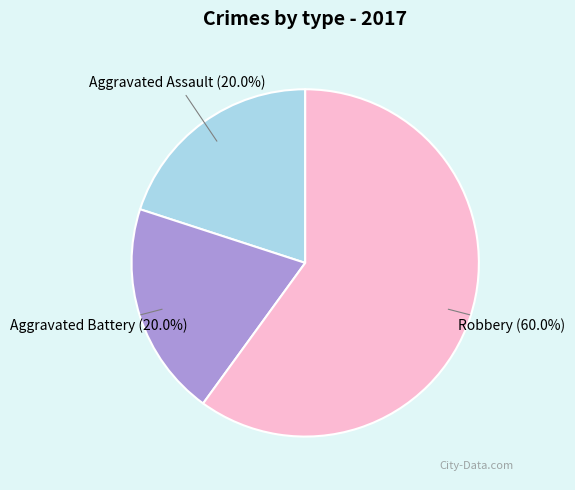

Is there any slice that represents more than half of the pie?

Yes